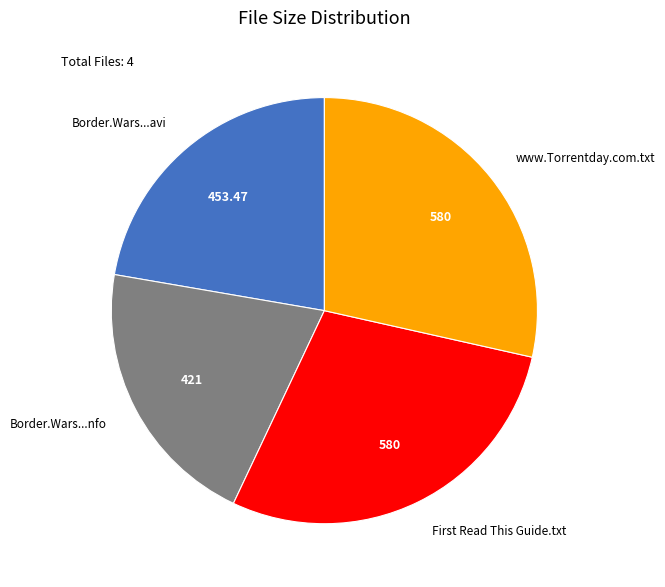

Does Border.Wars...avi account for over 50% of the chart?

No